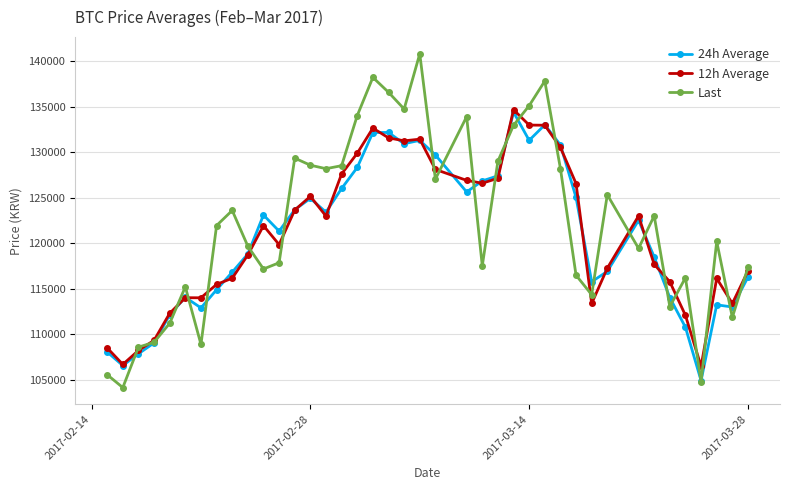

Is this an area chart (filled region under the line)?

No